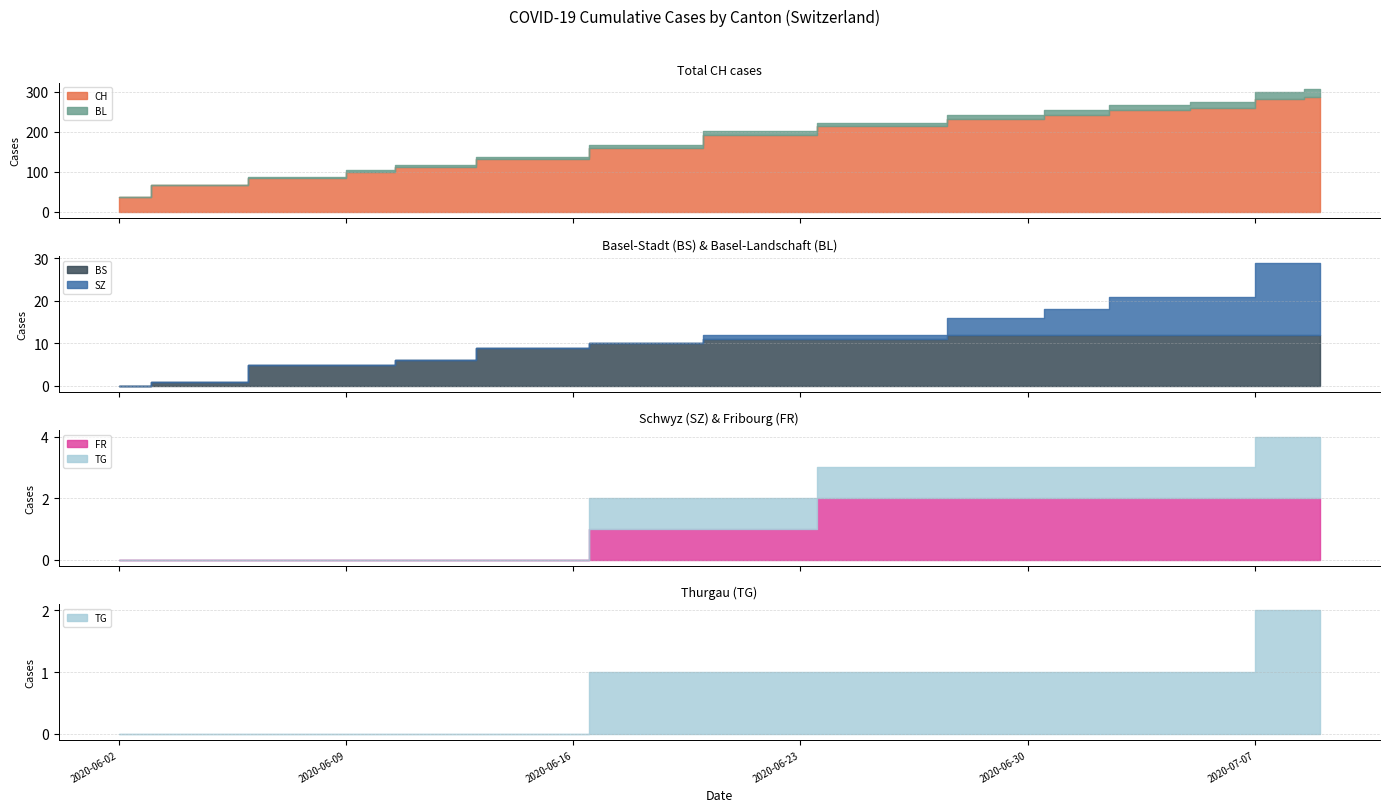

How many values in the CH series are below 192?

7